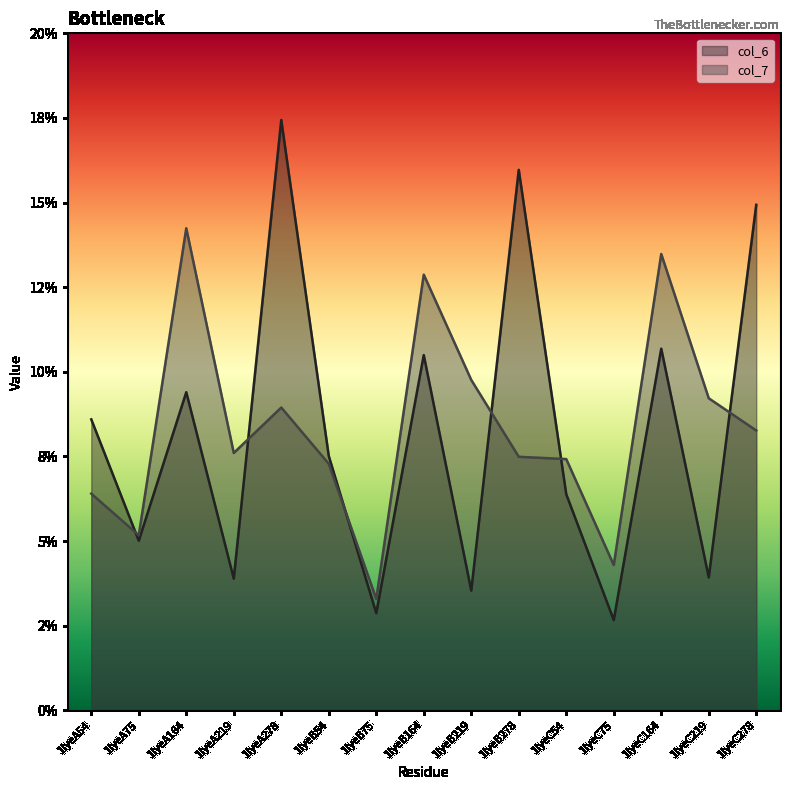

What is the value of the col_6 point at the 1st from the left?

8.6